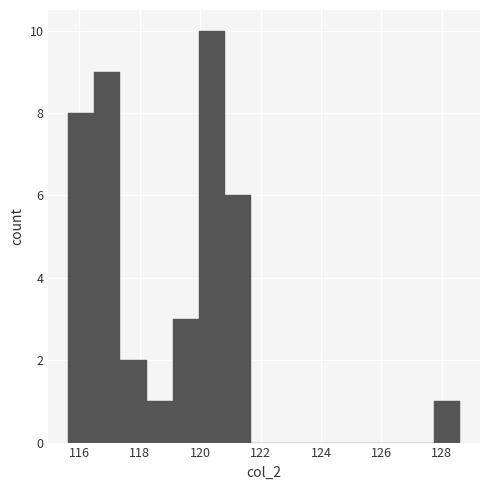

How tall is the bar that spans 119.0 to 120.0 on the x-axis? Neither the bar edges nor the heights are printed on the chart, so give them approximately, as read against the axes.

3